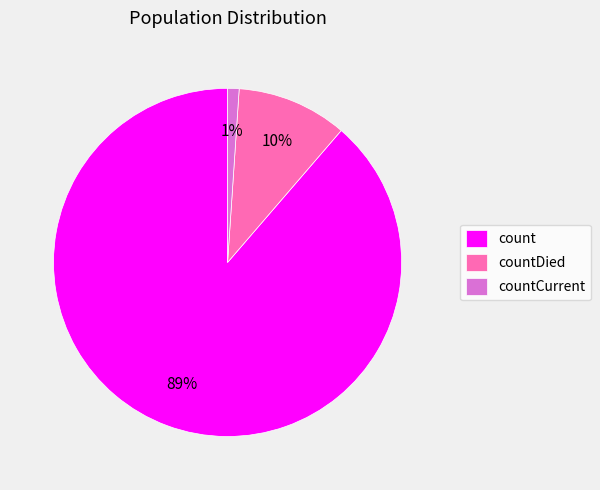

Which has a higher value, countDied or count?

count